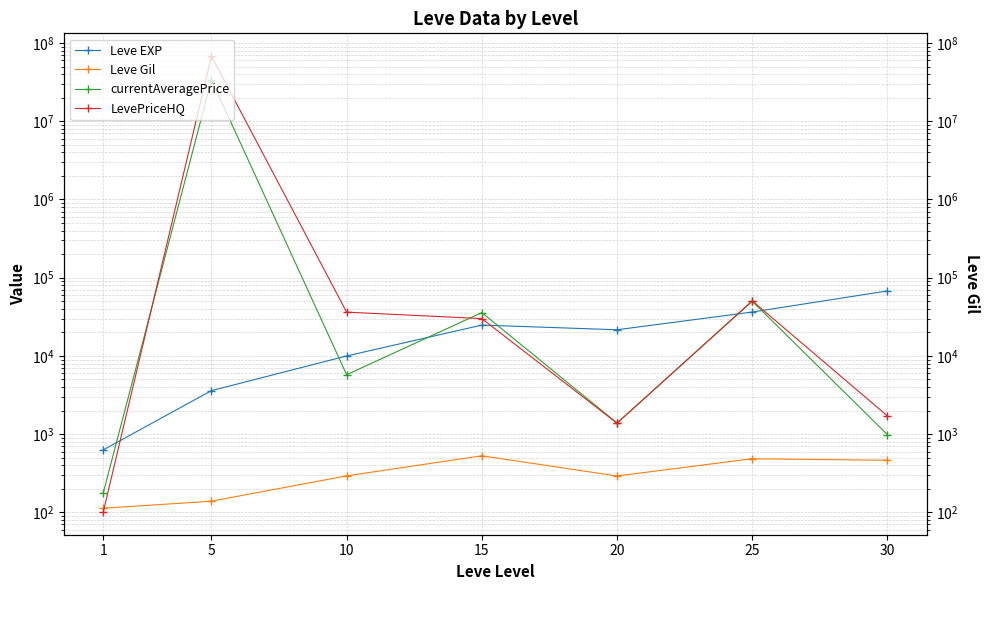

What is the greatest value displayed?

68000000.0